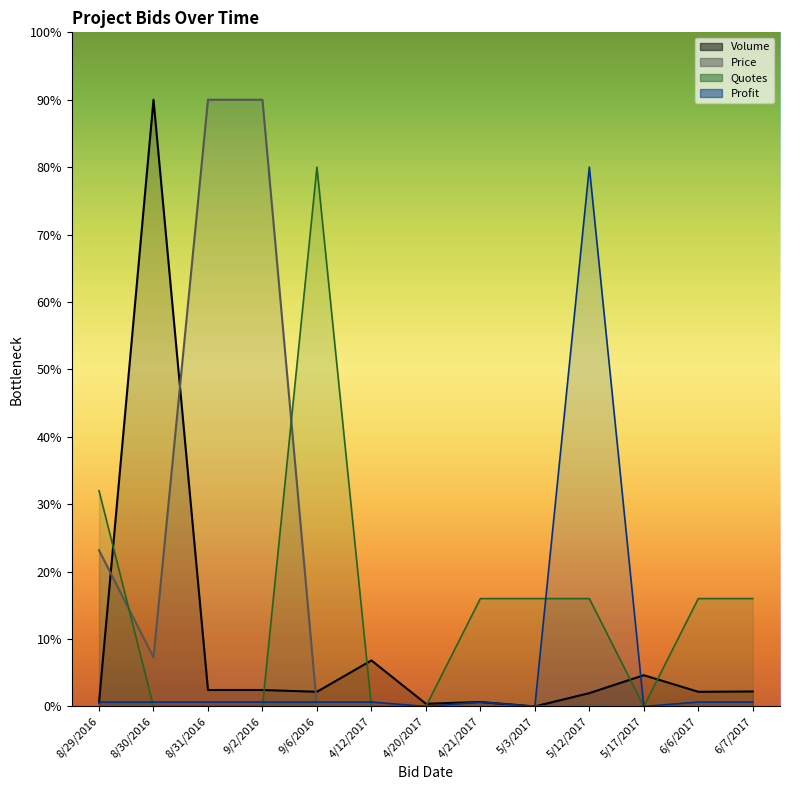

Where do Volume and Profit first cross each other?

8/29/2016 and 8/30/2016